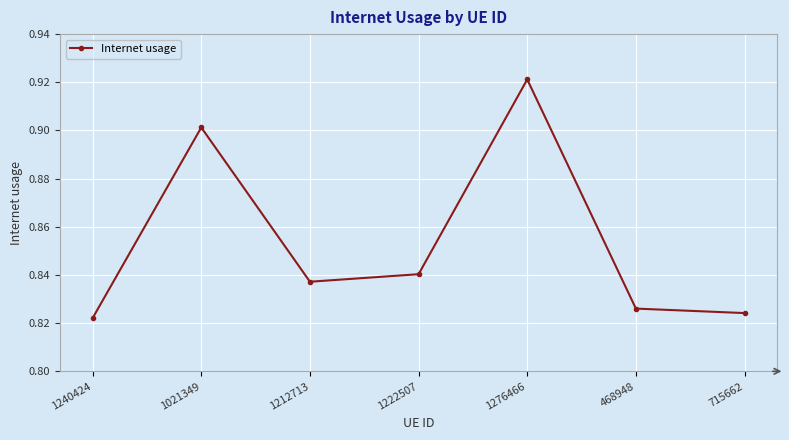

Is it true that the value at 1021349 is 1.2?

False